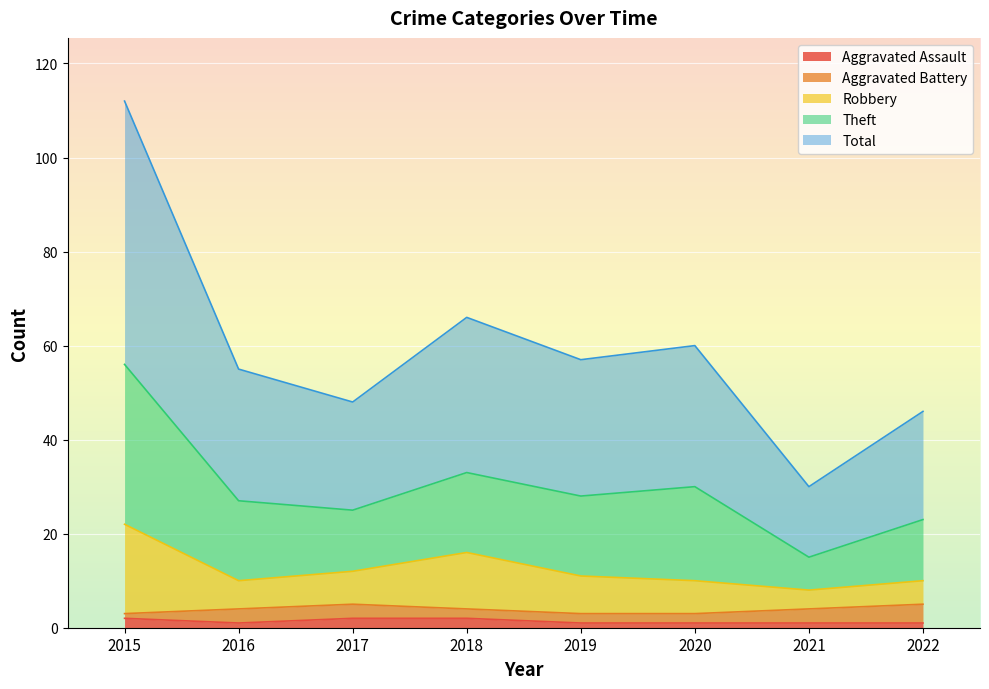

True or false: Aggravated Assault has more than 0 interior local peaks.

False